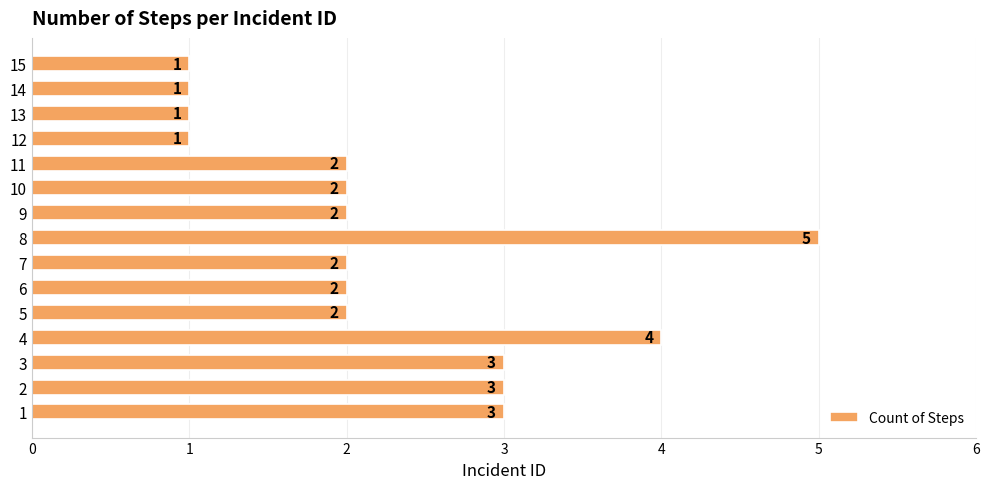

What is the smallest value displayed?

1